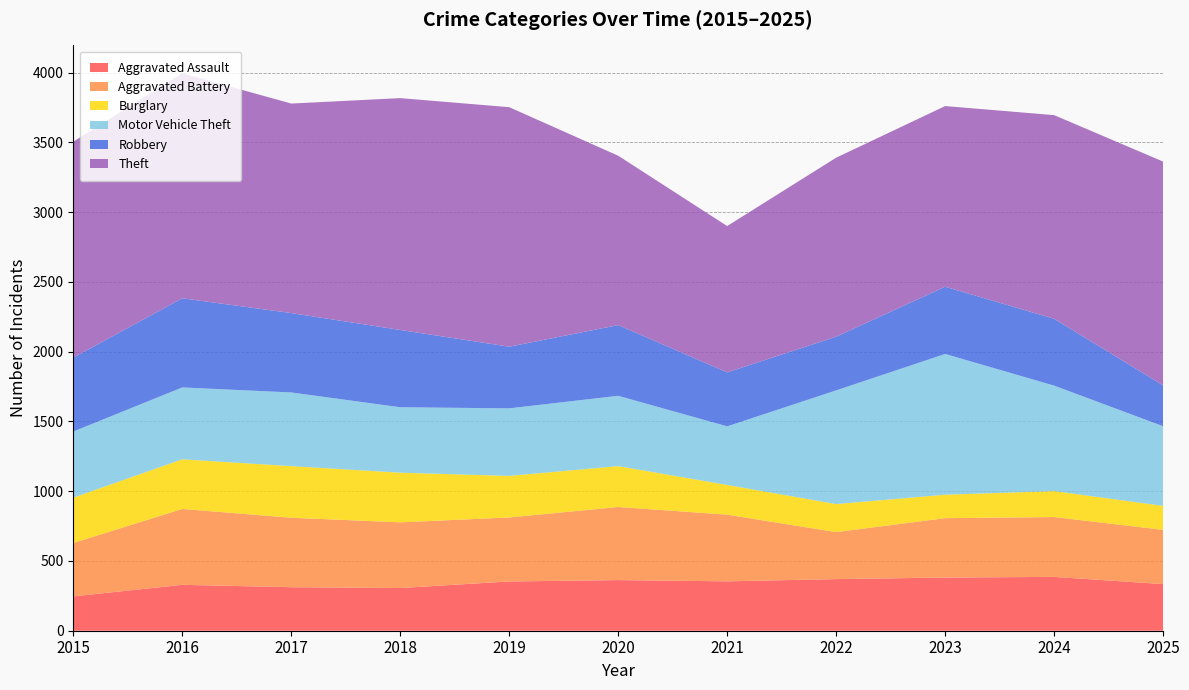

Reading left to right, what are all the values shown in this chart?

Aggravated Assault: 2015=246	2016=329	2017=312	2018=306	2019=353	2020=363	2021=354	2022=370	2023=381	2024=386	2025=334
Aggravated Battery: 2015=383	2016=544	2017=498	2018=471	2019=459	2020=524	2021=478	2022=337	2023=426	2024=429	2025=389
Burglary: 2015=325	2016=356	2017=370	2018=356	2019=298	2020=293	2021=213	2022=201	2023=168	2024=186	2025=172
Motor Vehicle Theft: 2015=474	2016=515	2017=528	2018=469	2019=484	2020=504	2021=420	2022=815	2023=1009	2024=756	2025=571
Robbery: 2015=530	2016=639	2017=569	2018=554	2019=442	2020=507	2021=387	2022=385	2023=482	2024=479	2025=293
Theft: 2015=1548	2016=1613	2017=1502	2018=1662	2019=1717	2020=1214	2021=1049	2022=1283	2023=1295	2024=1460	2025=1604